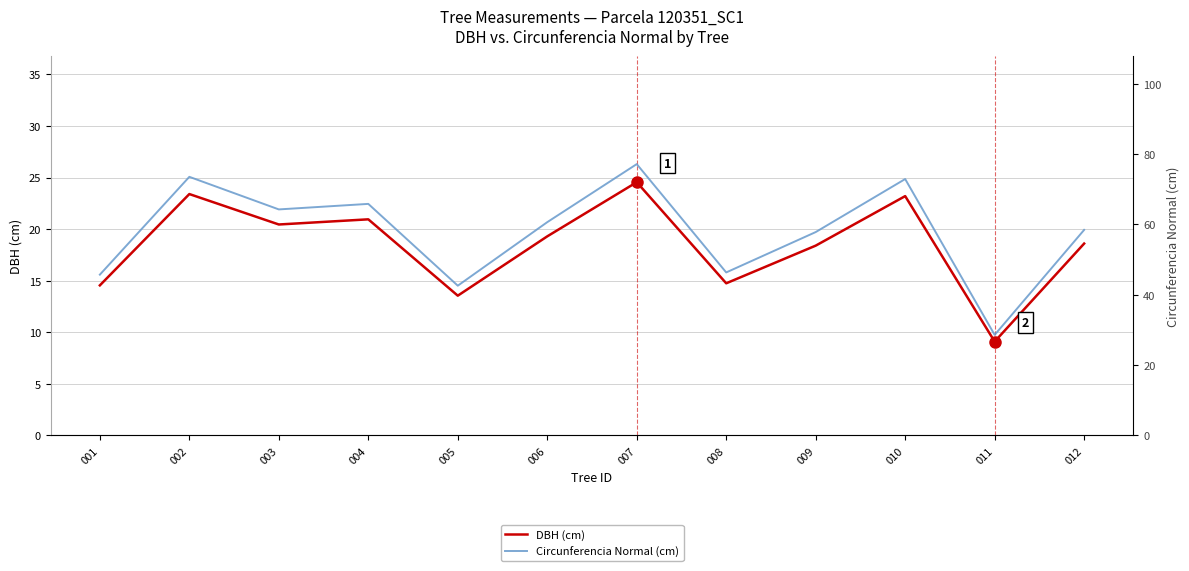

The value of DBH (cm) at 003 is 7.8. True or false?

False